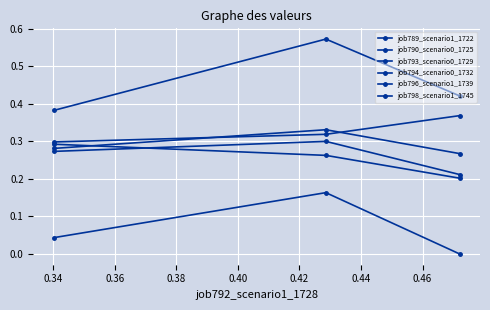

What is the value of the job796_scenario1_1739 point at the 3rd from the left?

0.3